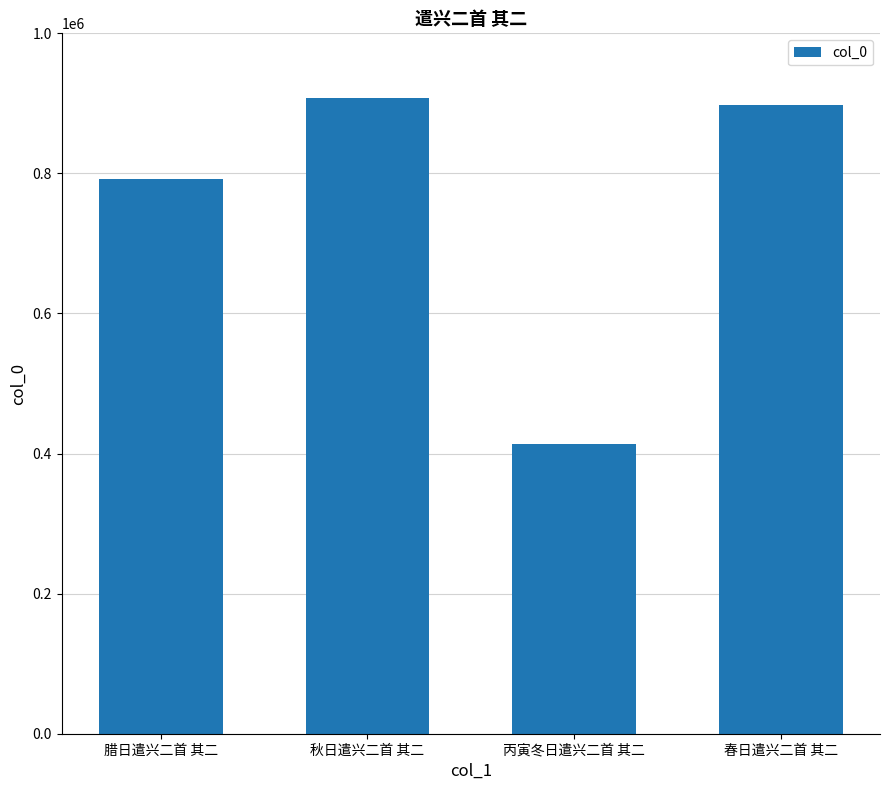

Rank the categories by value from lowest to highest.

丙寅冬日遣兴二首 其二, 腊日遣兴二首 其二, 春日遣兴二首 其二, 秋日遣兴二首 其二